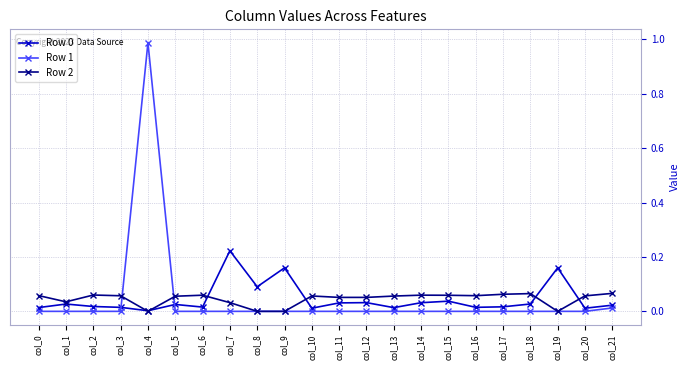

True or false: Row 2 has more than 0 points higher than both neighbors.

True